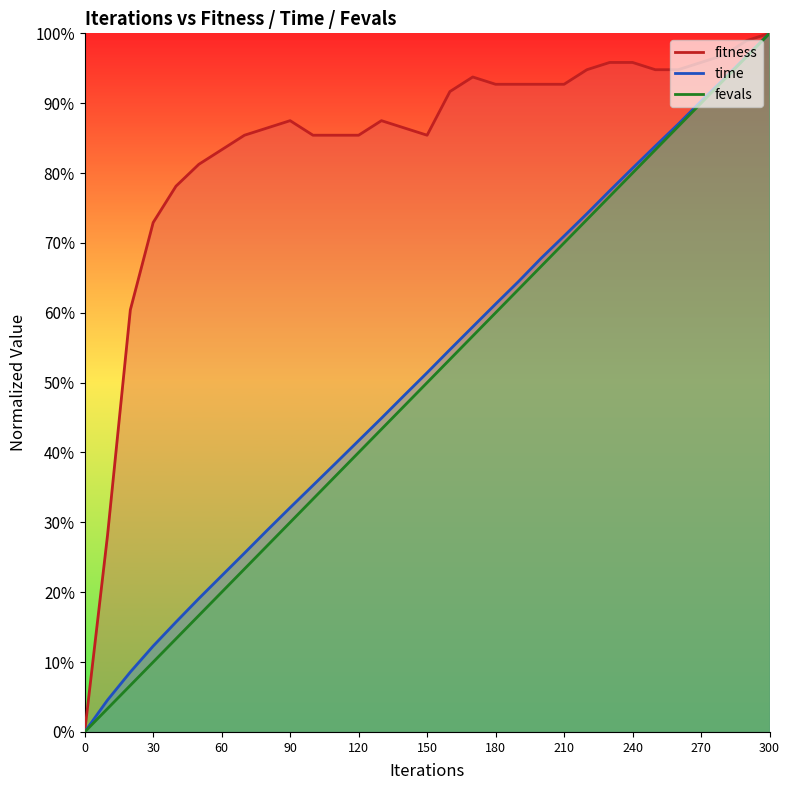

What is the approximate value of fitness at 200?

0.9